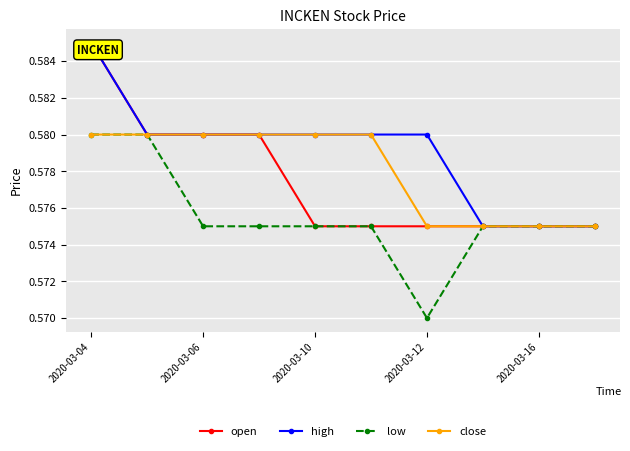

At how many categories does at least one series exceed 0?

10